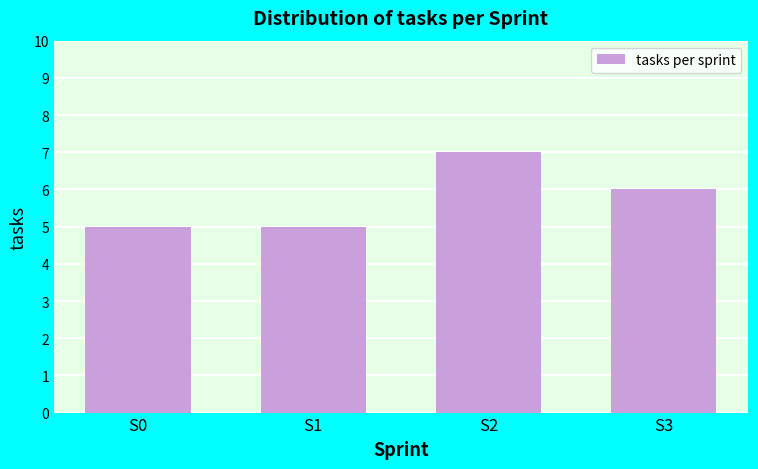

Reading right to left, what are all the values shown in this chart?

S3=6	S2=7	S1=5	S0=5